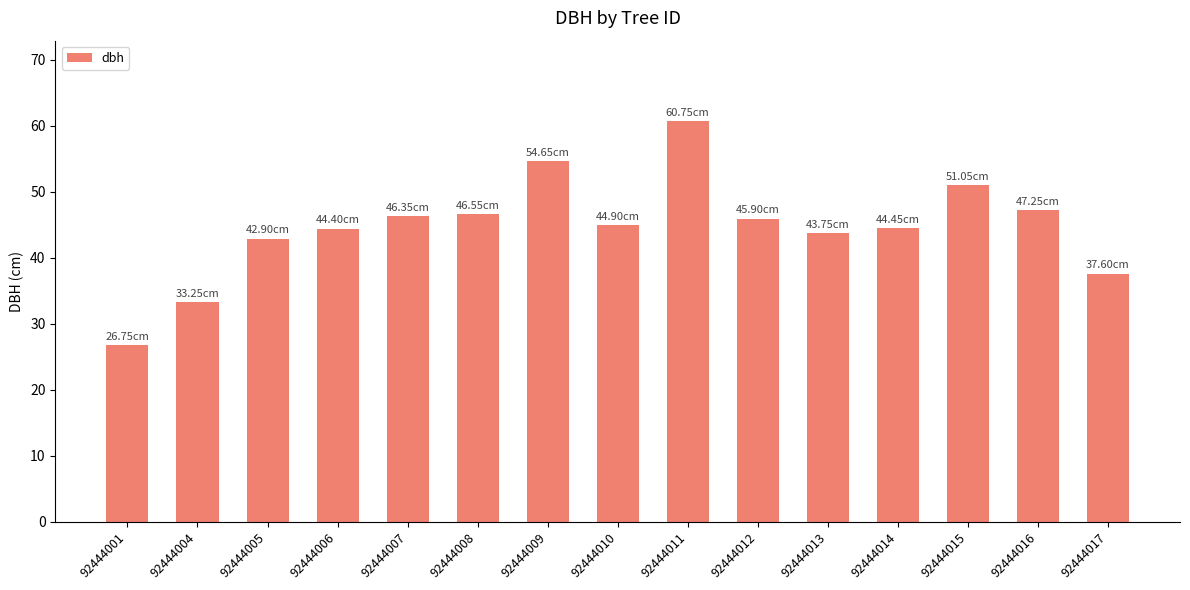

Which has a higher value, 92444013 or 92444007?

92444007